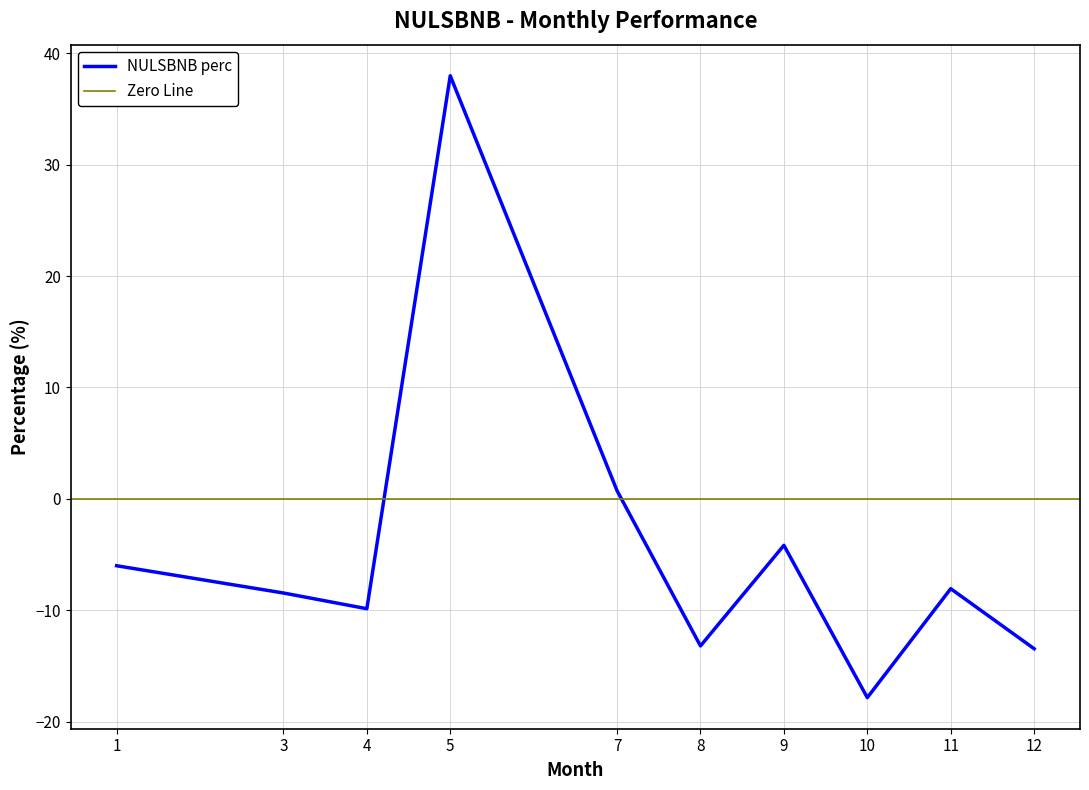

Where is the first local minimum?

4